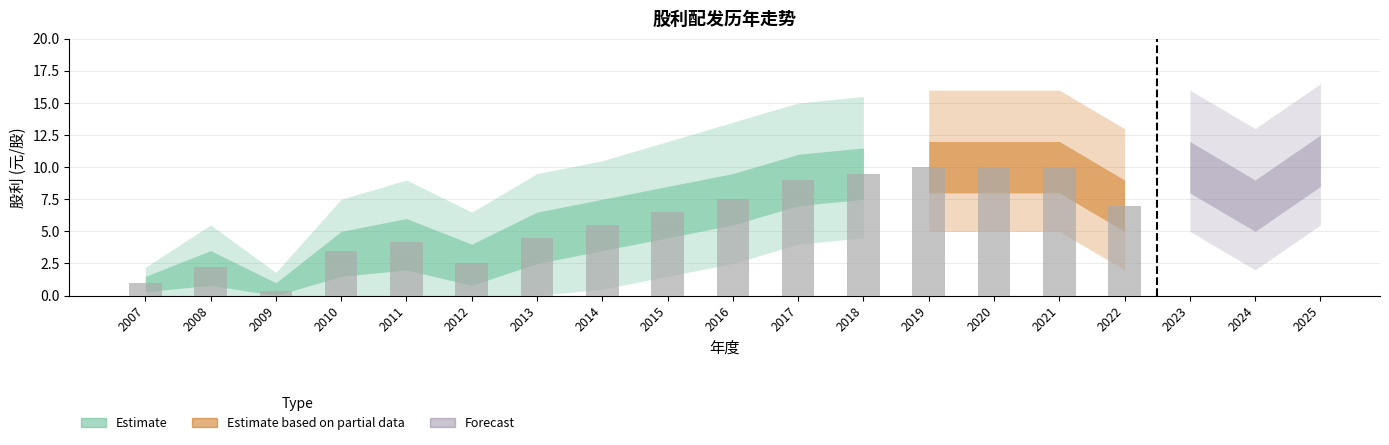

How many values in the 股利合计 series are below 7?

9